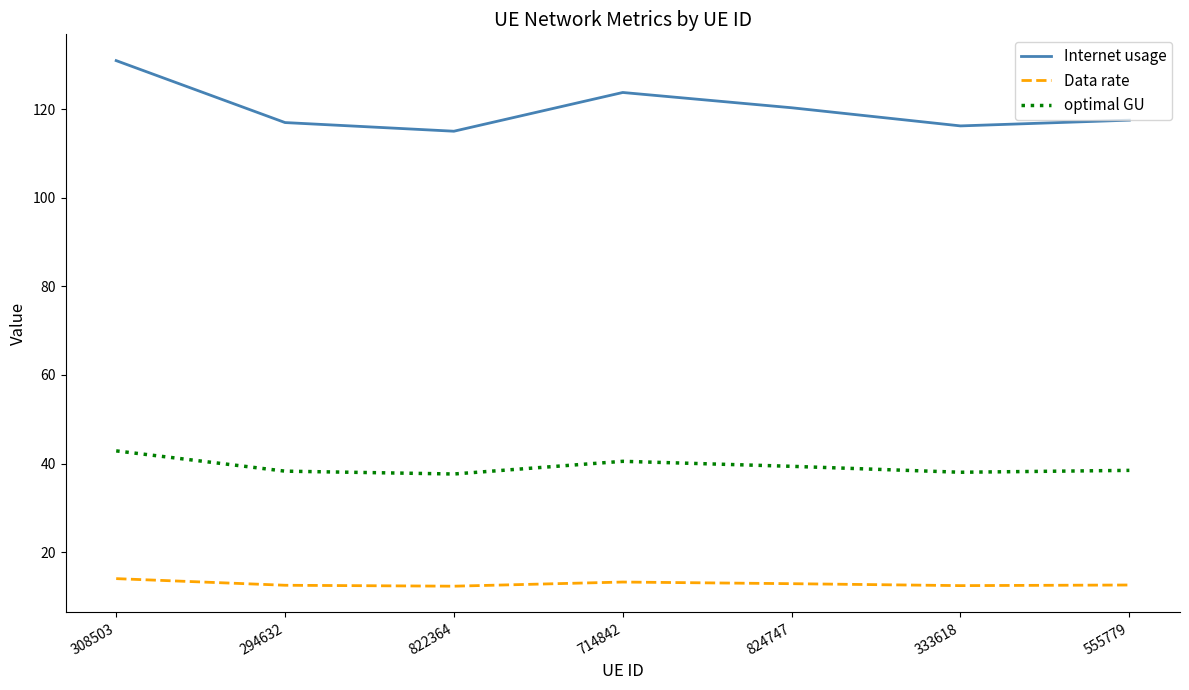

True or false: optimal GU and Data rate cross at least once.

False